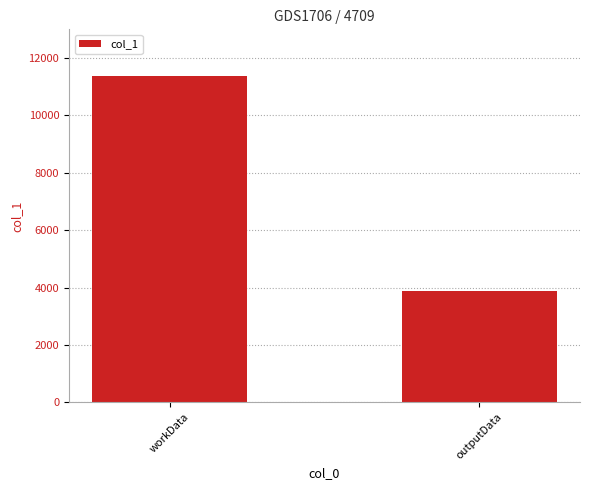

Rank the categories by value from lowest to highest.

outputData, workData